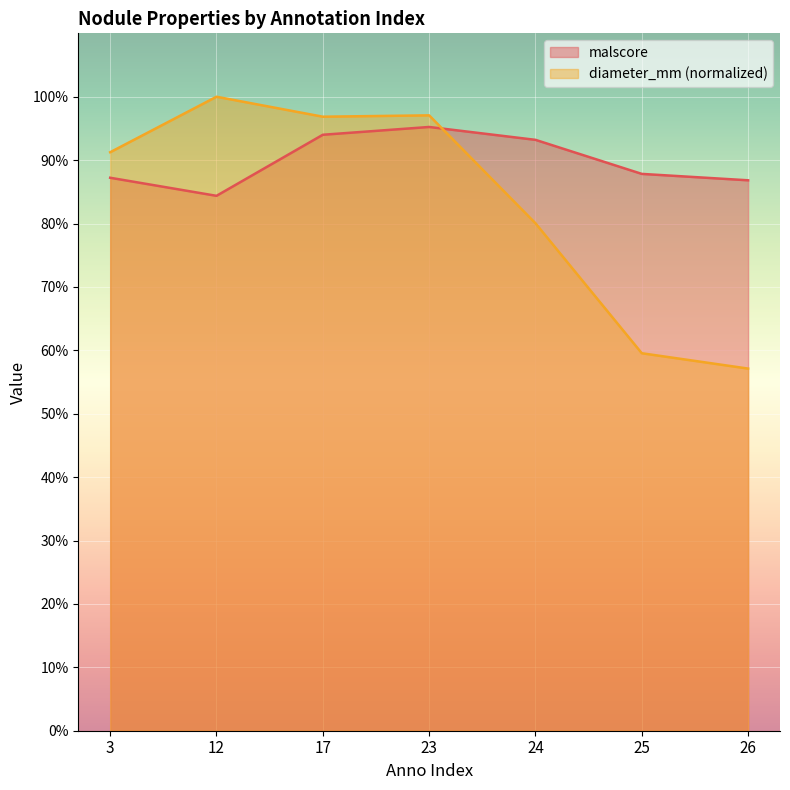

True or false: diameter_mm has a value of 0.3 at 3.

False